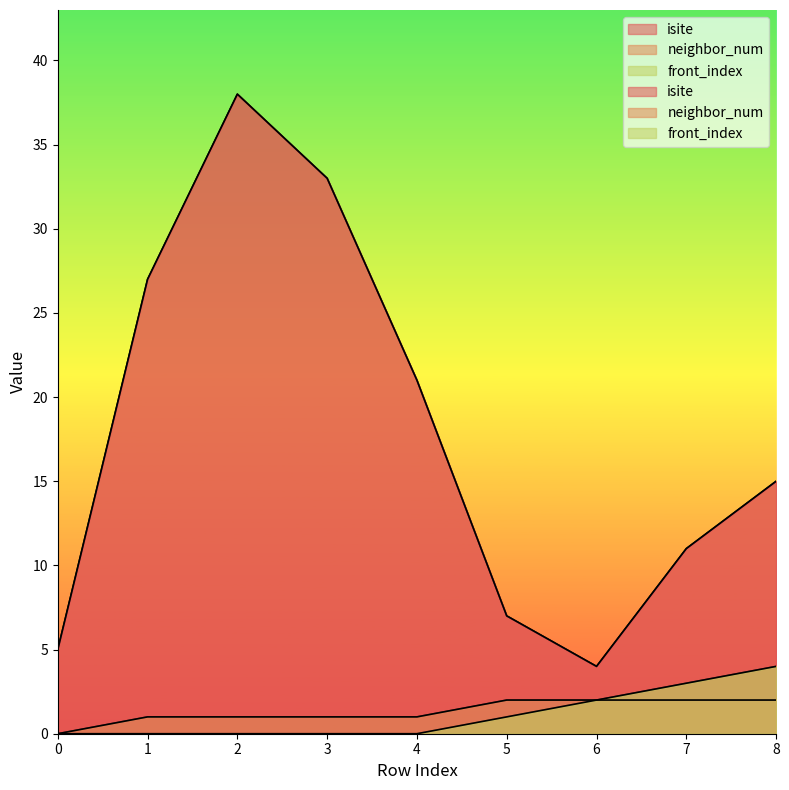

True or false: front_index has more than 1 interior local peaks.

False